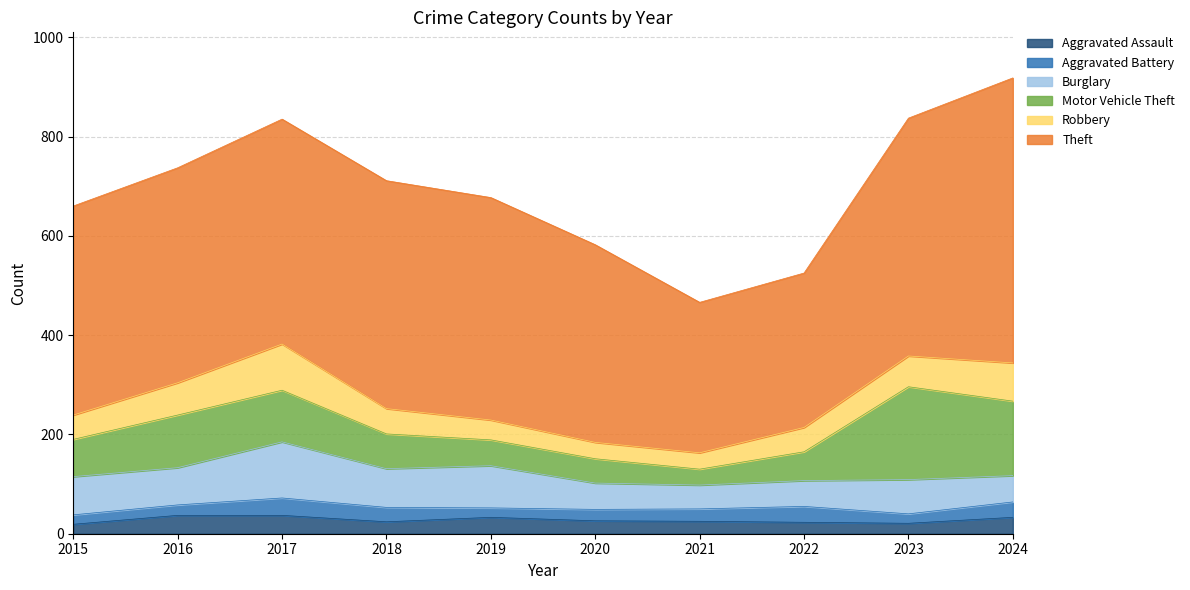

Is the value of Aggravated Assault at 2020 greater than the value of Aggravated Battery at 2017?

No